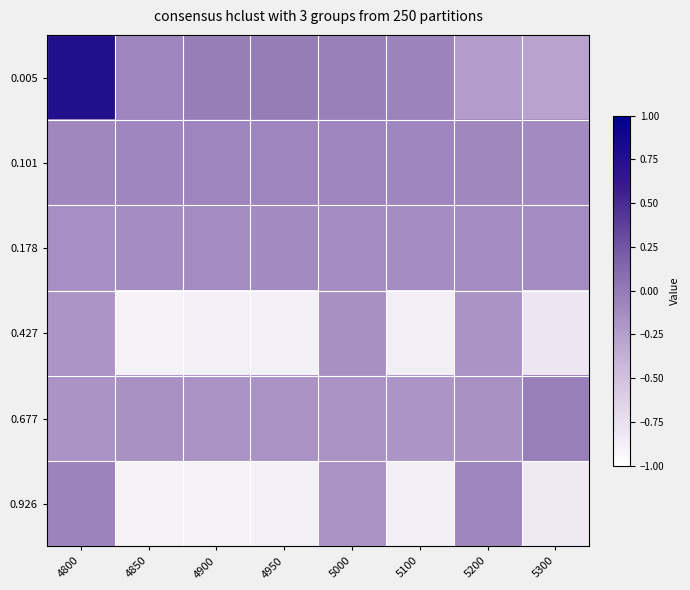

Reading left to right, what are all the values shown in this chart?

0.005: 4800=0.8	4850=-0.1	4900=-0.0	4950=-0.0	5000=-0.0	5100=-0.1	5200=-0.2	5300=-0.3
0.101: 4800=-0.1	4850=-0.1	4900=-0.1	4950=-0.1	5000=-0.1	5100=-0.1	5200=-0.1	5300=-0.1
0.178: 4800=-0.1	4850=-0.1	4900=-0.1	4950=-0.1	5000=-0.1	5100=-0.1	5200=-0.1	5300=-0.1
0.427: 4800=-0.2	4850=-0.9	4900=-0.9	4950=-0.9	5000=-0.2	5100=-0.9	5200=-0.2	5300=-0.8
0.677: 4800=-0.2	4850=-0.2	4900=-0.2	4950=-0.2	5000=-0.2	5100=-0.2	5200=-0.2	5300=-0.0
0.926: 4800=-0.1	4850=-0.9	4900=-0.9	4950=-0.9	5000=-0.2	5100=-0.9	5200=-0.1	5300=-0.8